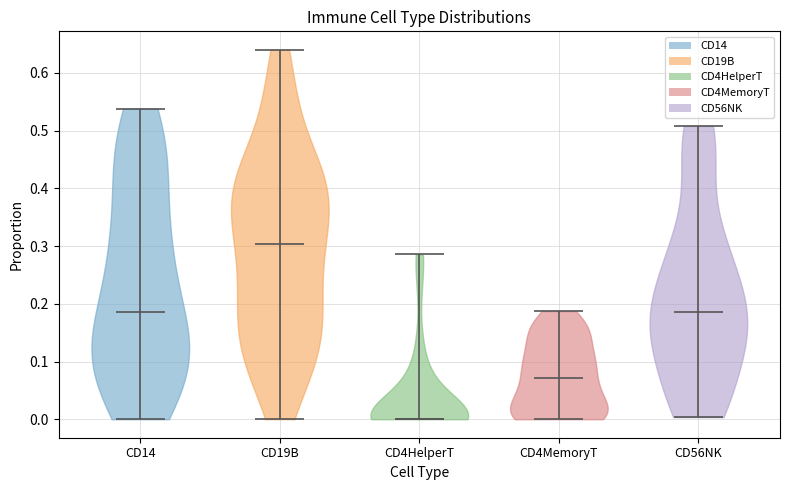

Reading left to right, read every violin against the y-axis: where its median line is, and the lowest and highest points it reaches. The values are not printed on the chart, so give them approximately, as read against the axis.

CD14: median line 0.19, lowest point 0.00, highest point 0.54
CD19B: median line 0.30, lowest point 0.00, highest point 0.64
CD4HelperT: median line 0.00, lowest point 0.00, highest point 0.29
CD4MemoryT: median line 0.07, lowest point 0.00, highest point 0.19
CD56NK: median line 0.19, lowest point 0.00, highest point 0.51